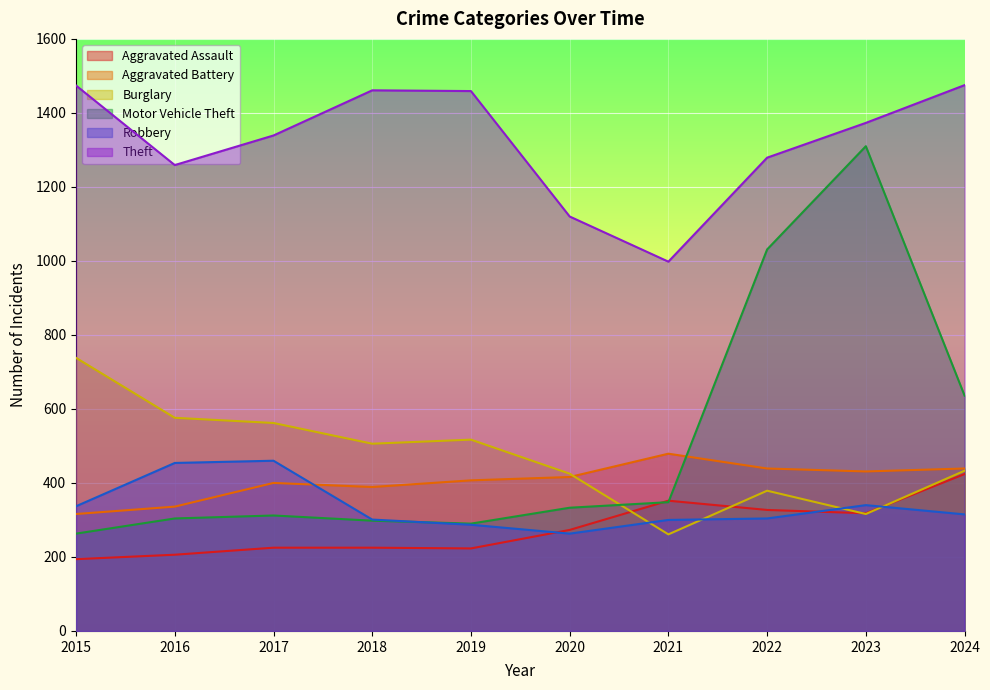

True or false: Burglary has a value of 313 at 2019.

False